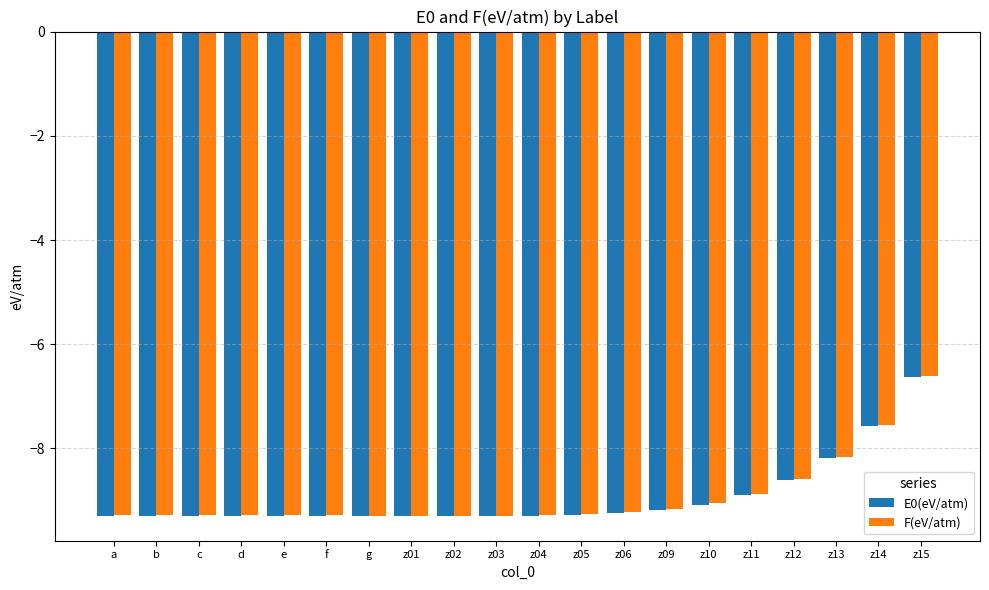

Which series has the largest range (max minus min)?

F(eV/atm)